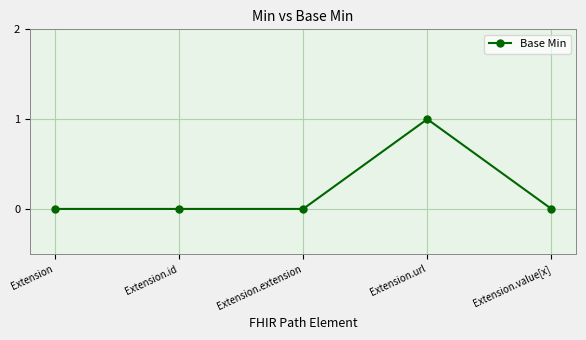

Reading right to left, list all the values displayed in this chart.

Extension.value[x]=0	Extension.url=1	Extension.extension=0	Extension.id=0	Extension=0